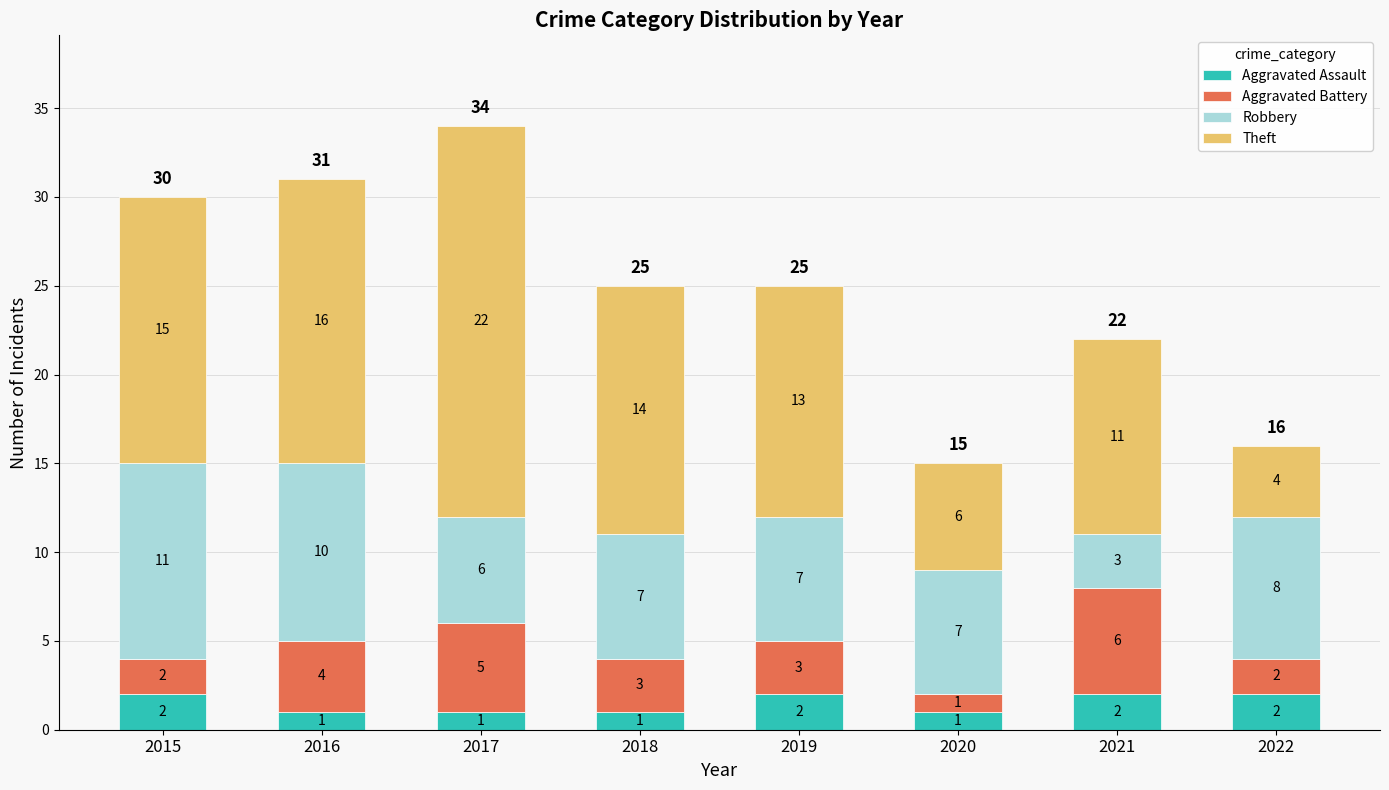

The value of Aggravated Assault at 2019 is 2. True or false?

True